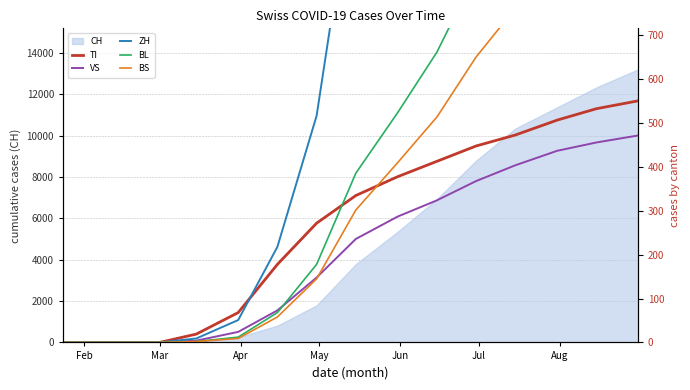

What is the maximum value for CH?

13213